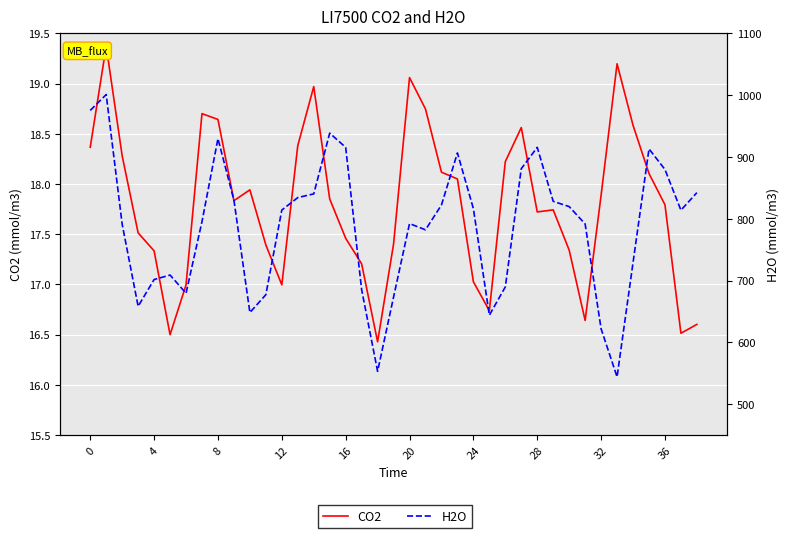

True or false: CO2 and H2O cross at least once.

False